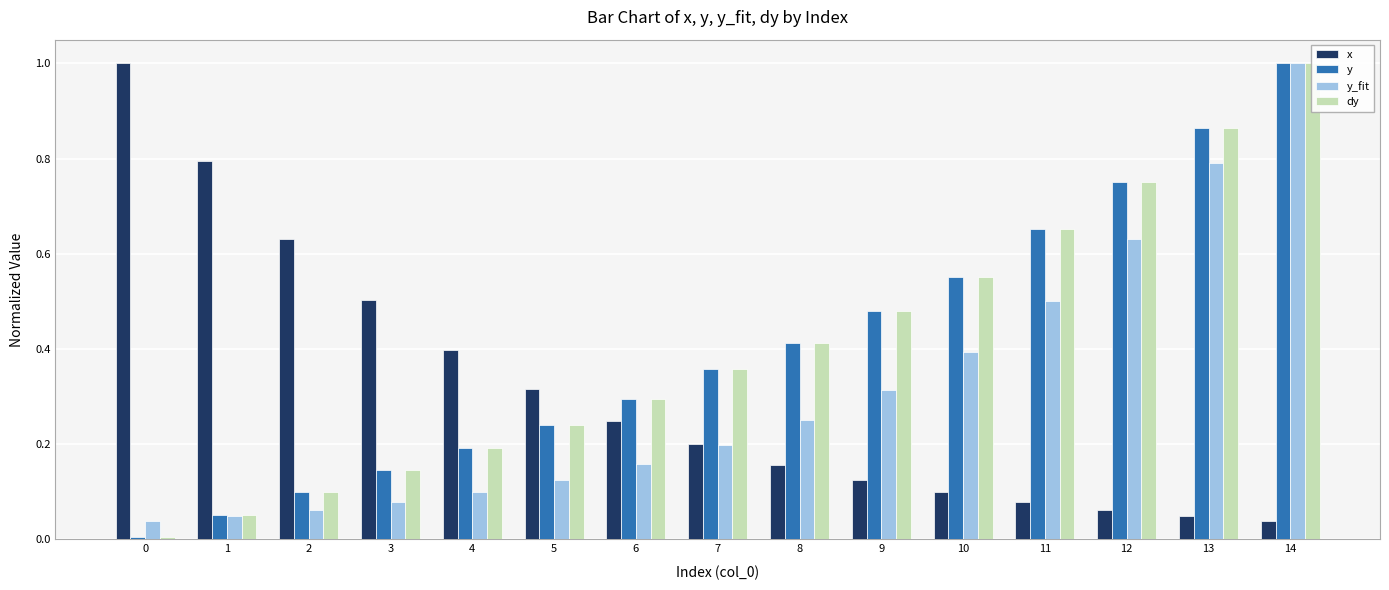

What is the highest value of the x series?

1.0